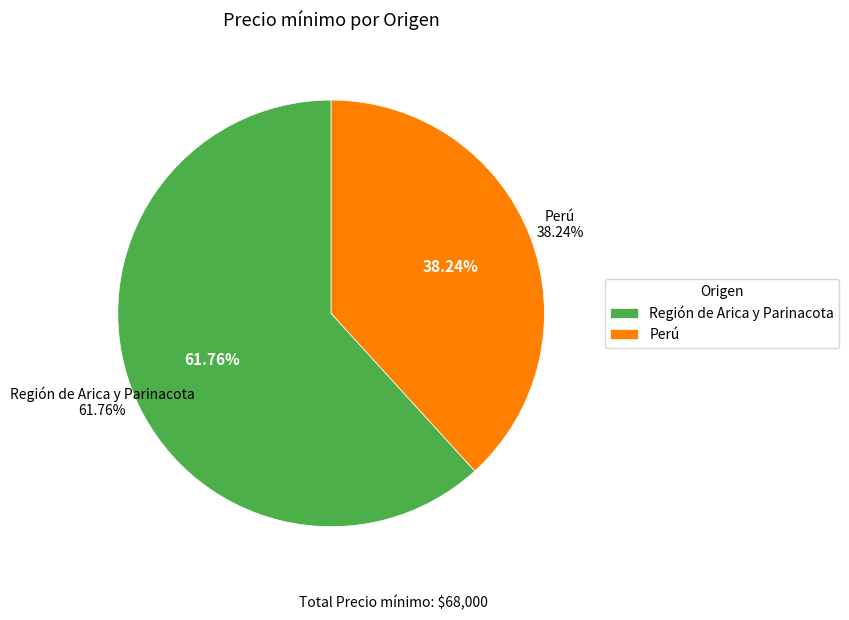

Is it true that Perú is 38% of the pie?

True